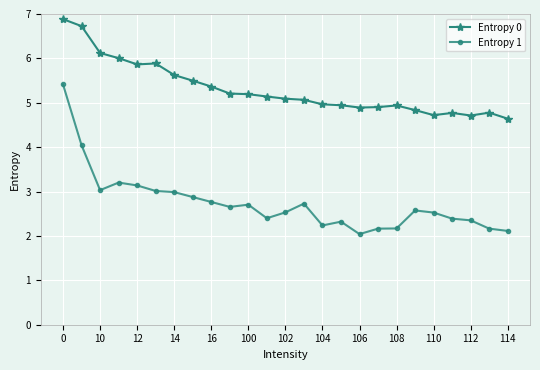

What is the difference between the maximum and minimum values in the Entropy 0 series?

2.2